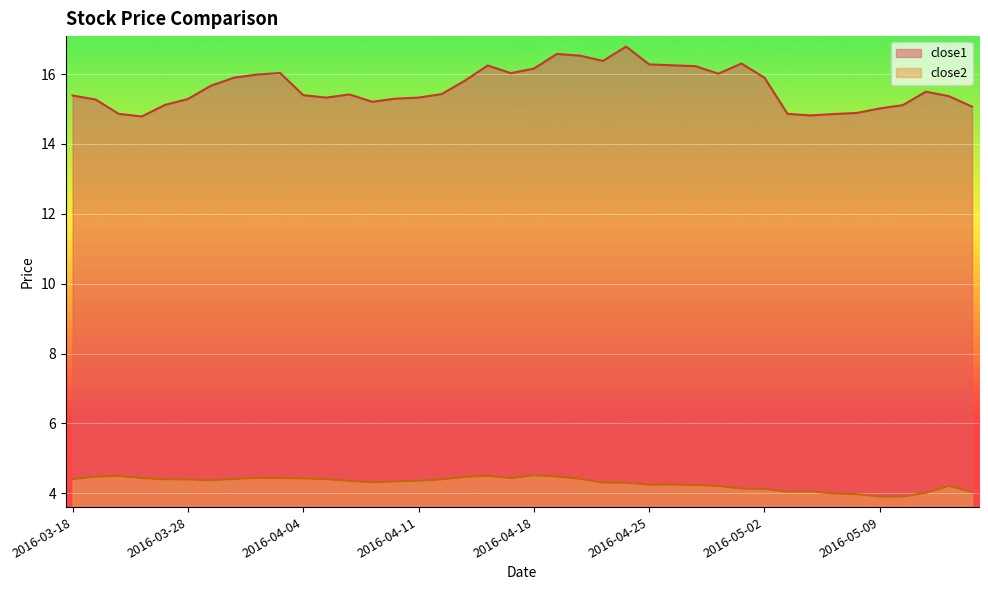

Is it true that close2 equals 4.0 at 2016-05-04?

True